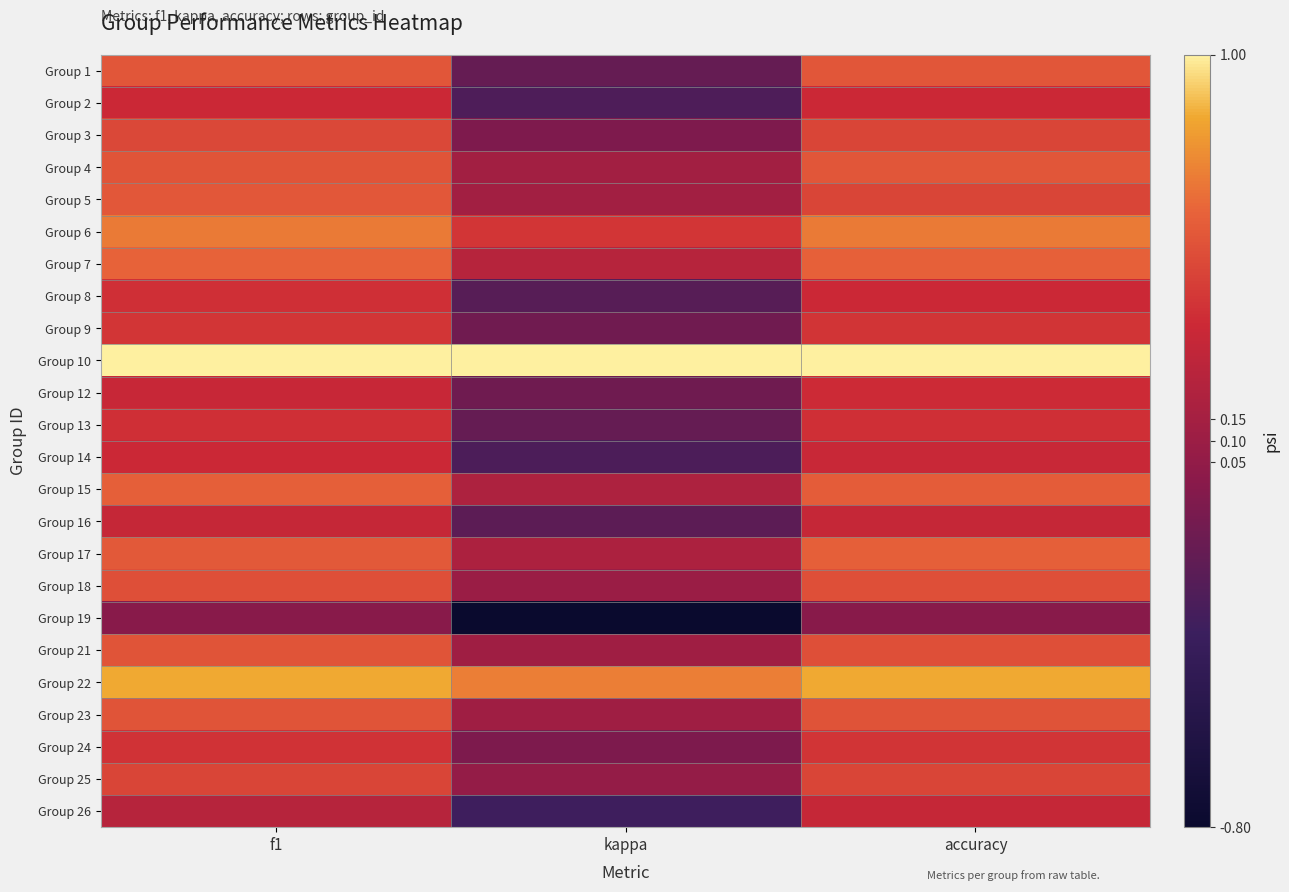

Reading right to left, list all the values displayed in this chart.

Group 1: accuracy=0.6	kappa=-0.2	f1=0.6
Group 2: accuracy=0.4	kappa=-0.3	f1=0.4
Group 3: accuracy=0.5	kappa=-0.0	f1=0.5
Group 4: accuracy=0.6	kappa=0.1	f1=0.6
Group 5: accuracy=0.5	kappa=0.1	f1=0.6
Group 6: accuracy=0.7	kappa=0.4	f1=0.7
Group 7: accuracy=0.6	kappa=0.2	f1=0.6
Group 8: accuracy=0.4	kappa=-0.2	f1=0.4
Group 9: accuracy=0.4	kappa=-0.1	f1=0.4
Group 10: accuracy=1.0	kappa=1.0	f1=1.0
Group 12: accuracy=0.4	kappa=-0.1	f1=0.3
Group 13: accuracy=0.4	kappa=-0.2	f1=0.4
Group 14: accuracy=0.4	kappa=-0.3	f1=0.4
Group 15: accuracy=0.6	kappa=0.2	f1=0.6
Group 16: accuracy=0.3	kappa=-0.2	f1=0.3
Group 17: accuracy=0.6	kappa=0.2	f1=0.6
Group 18: accuracy=0.5	kappa=0.1	f1=0.5
Group 19: accuracy=0.0	kappa=-0.8	f1=0.0
Group 21: accuracy=0.5	kappa=0.1	f1=0.6
Group 22: accuracy=0.9	kappa=0.7	f1=0.9
Group 23: accuracy=0.6	kappa=0.1	f1=0.6
Group 24: accuracy=0.4	kappa=-0.1	f1=0.4
Group 25: accuracy=0.5	kappa=0.1	f1=0.5
Group 26: accuracy=0.3	kappa=-0.3	f1=0.2